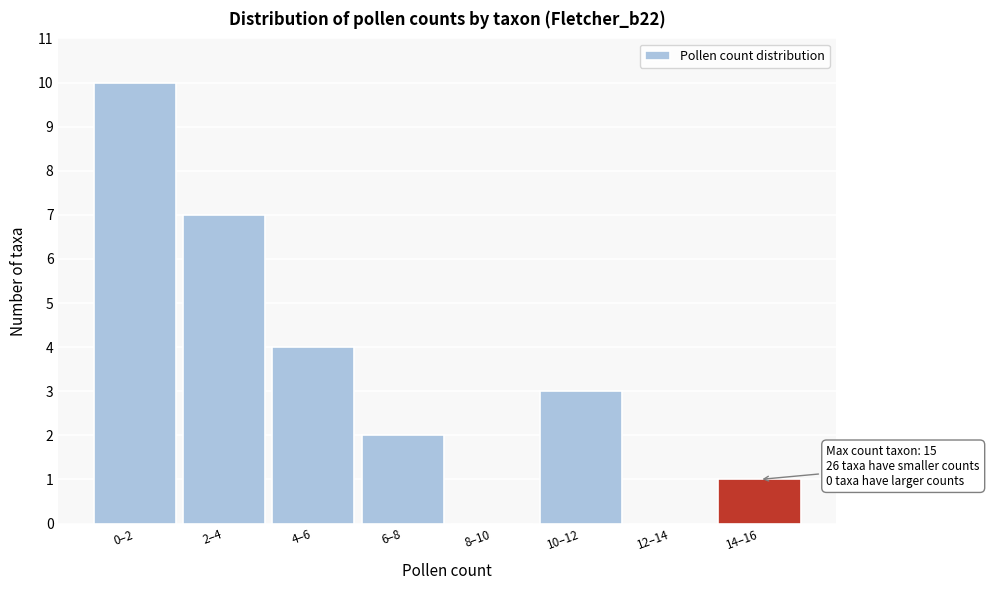

Reading left to right, extract all data points from this chart.

0–2=10	2–4=7	4–6=4	6–8=2	8–10=0	10–12=3	12–14=0	14–16=1